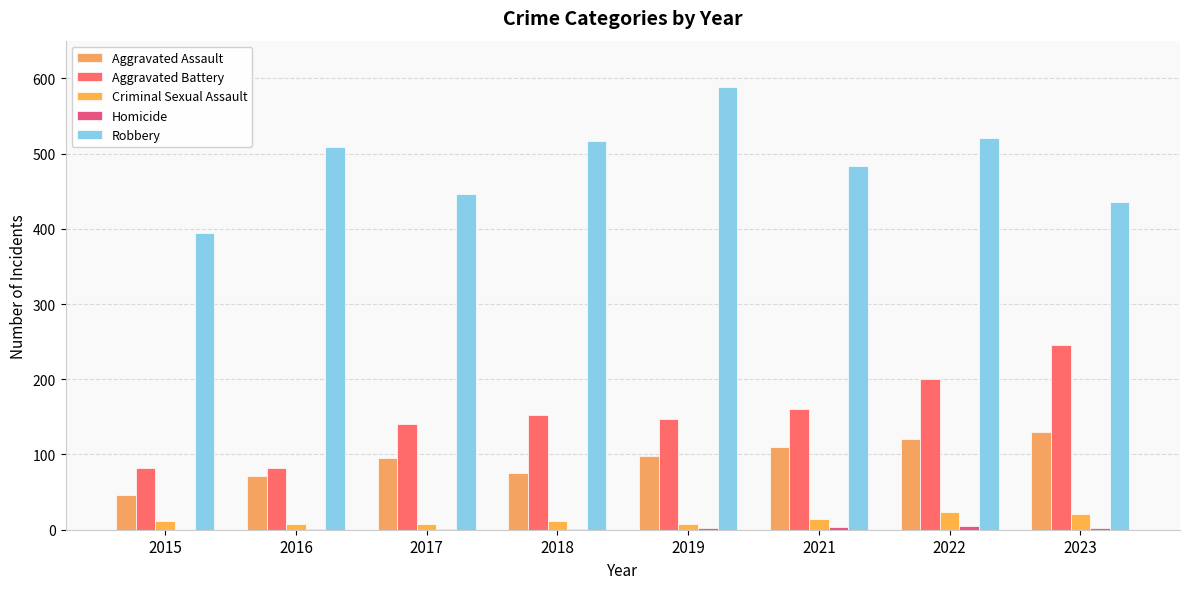

How many groups of bars are there?

8